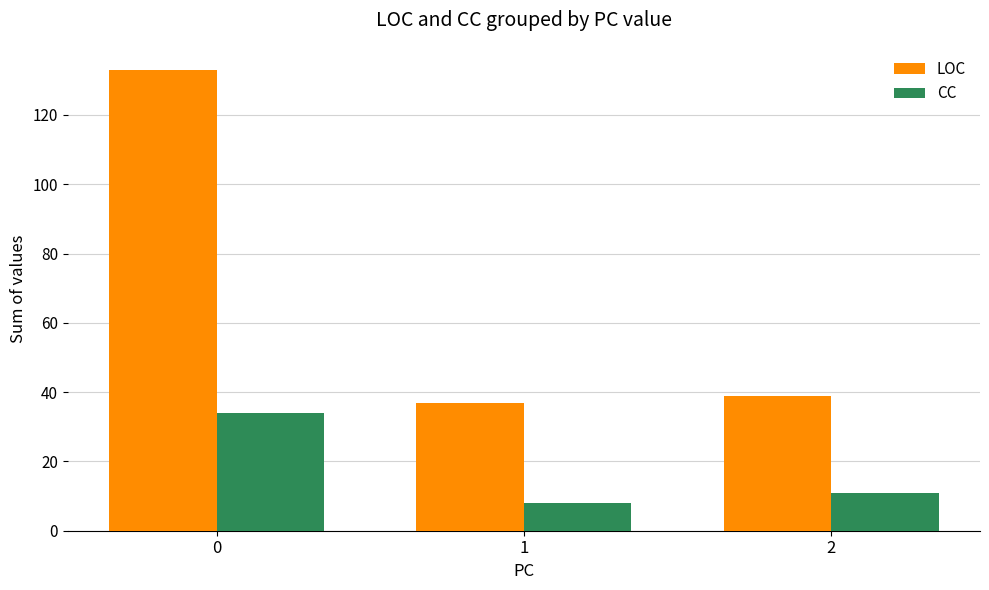

What is the highest value of the LOC series?

133